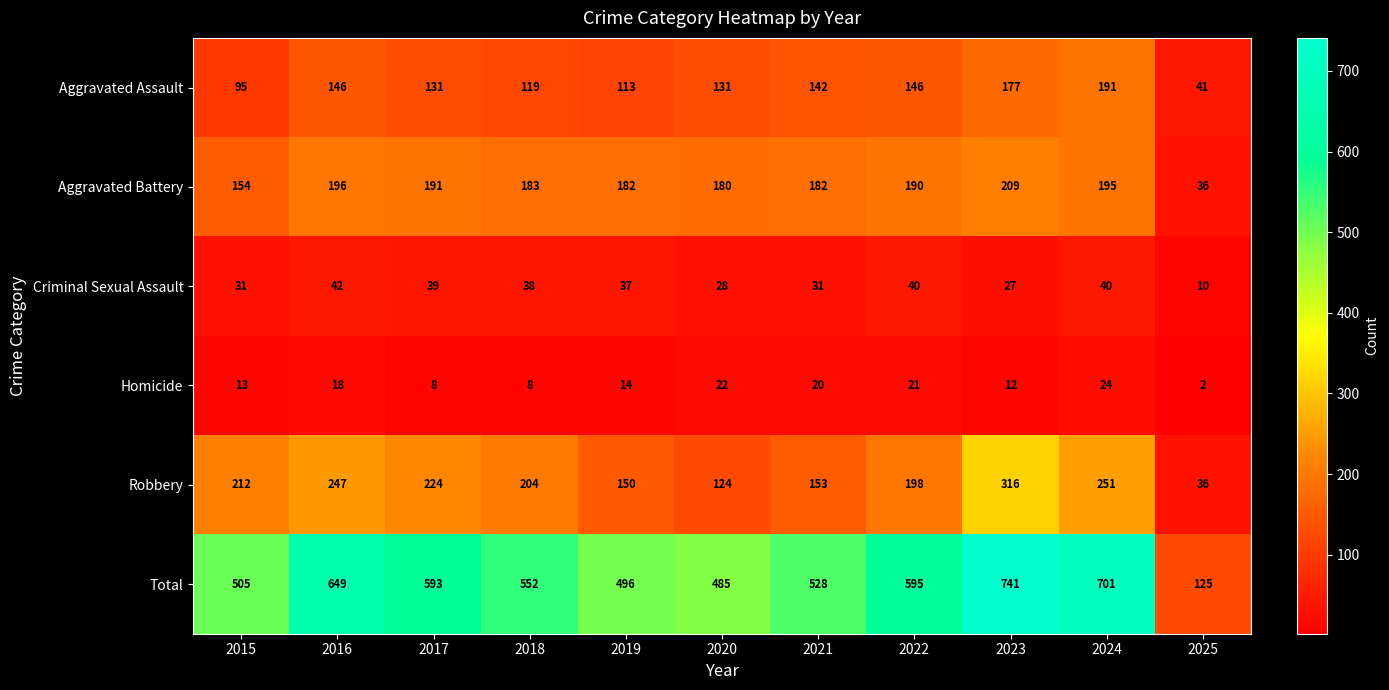

Between 2020 and 2021, which series saw the biggest shift?

Total